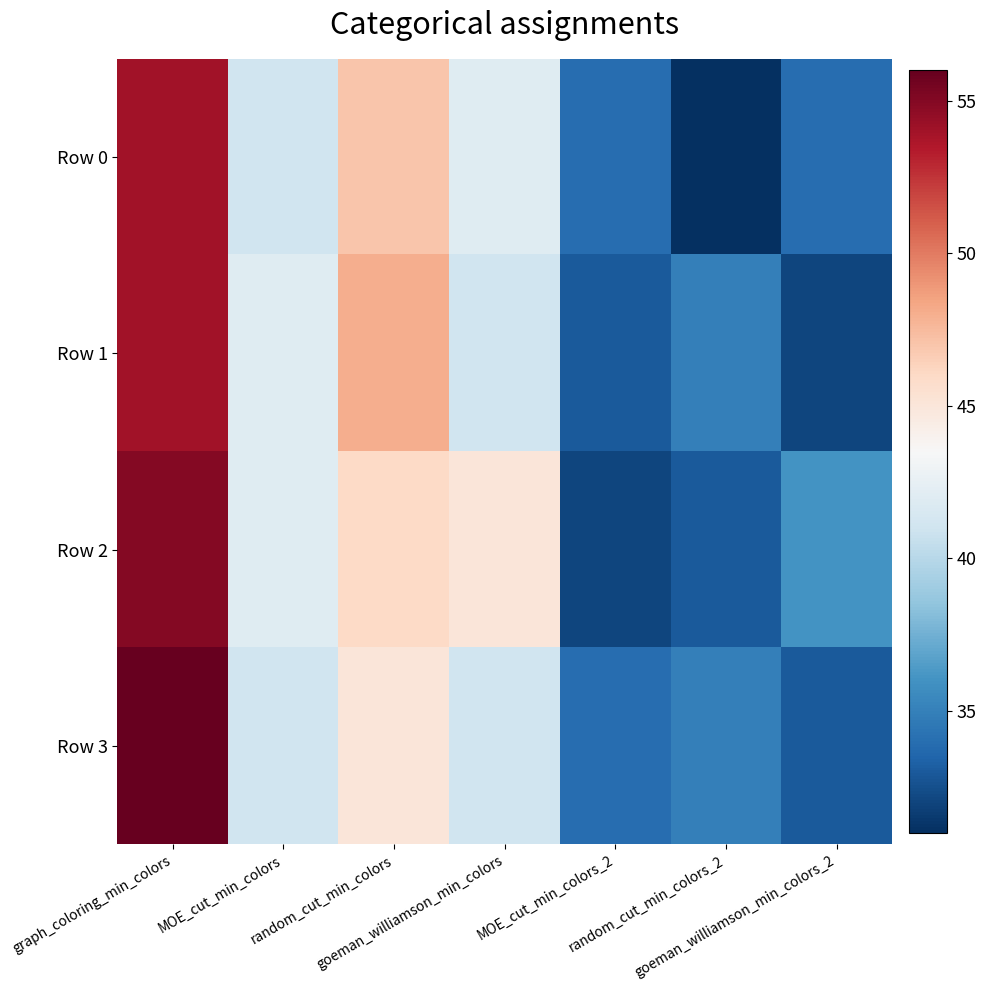

Reading right to left, extract all data points from this chart.

Row 0: goeman_williamson_min_colors_2=34	random_cut_min_colors_2=31	MOE_cut_min_colors_2=34	goeman_williamson_min_colors=42	random_cut_min_colors=47	MOE_cut_min_colors=41	graph_coloring_min_colors=54
Row 1: goeman_williamson_min_colors_2=32	random_cut_min_colors_2=35	MOE_cut_min_colors_2=33	goeman_williamson_min_colors=41	random_cut_min_colors=48	MOE_cut_min_colors=42	graph_coloring_min_colors=54
Row 2: goeman_williamson_min_colors_2=36	random_cut_min_colors_2=33	MOE_cut_min_colors_2=32	goeman_williamson_min_colors=45	random_cut_min_colors=46	MOE_cut_min_colors=42	graph_coloring_min_colors=55
Row 3: goeman_williamson_min_colors_2=33	random_cut_min_colors_2=35	MOE_cut_min_colors_2=34	goeman_williamson_min_colors=41	random_cut_min_colors=45	MOE_cut_min_colors=41	graph_coloring_min_colors=56